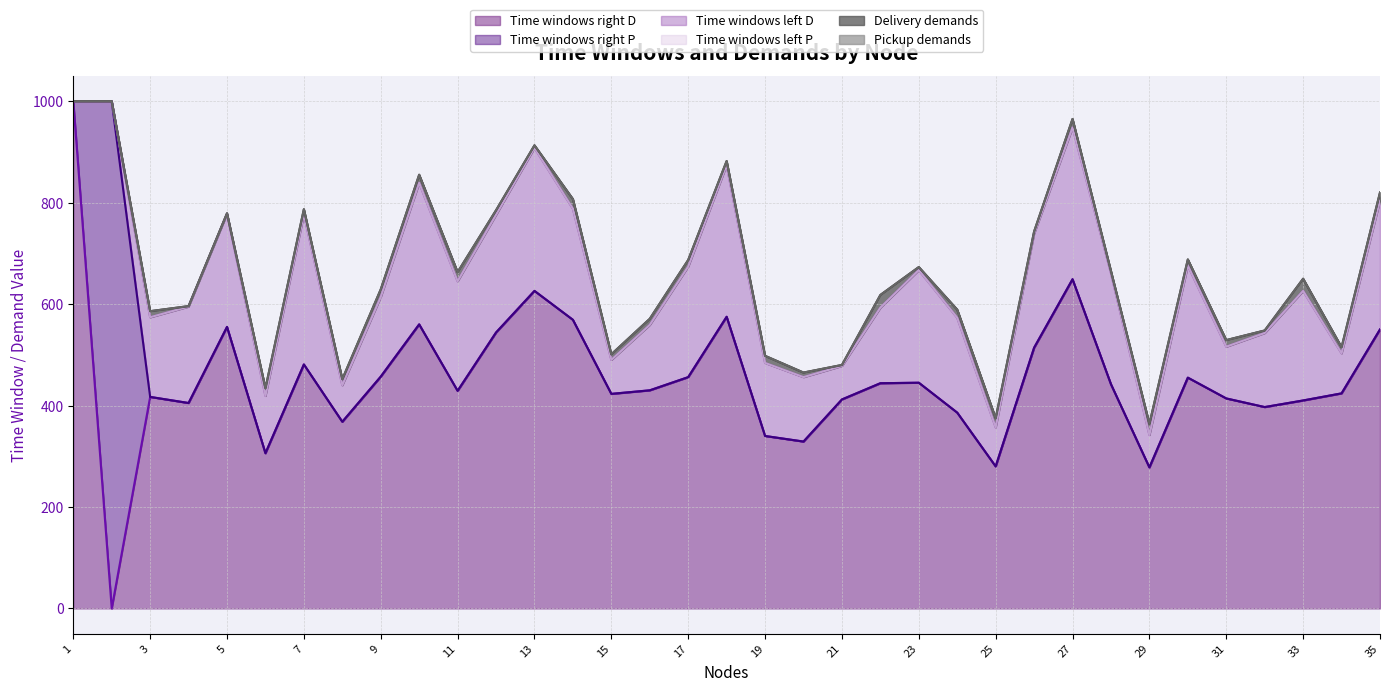

True or false: Delivery demands and Time windows left D intersect in this chart.

False